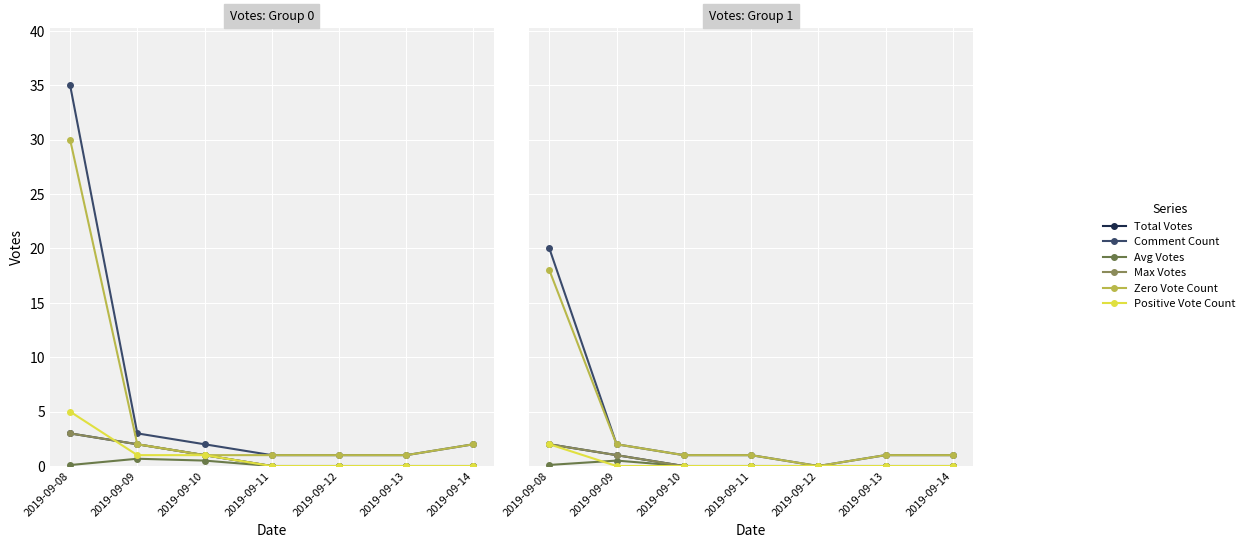

At which category is the sum across all series the highest?

2019-09-08